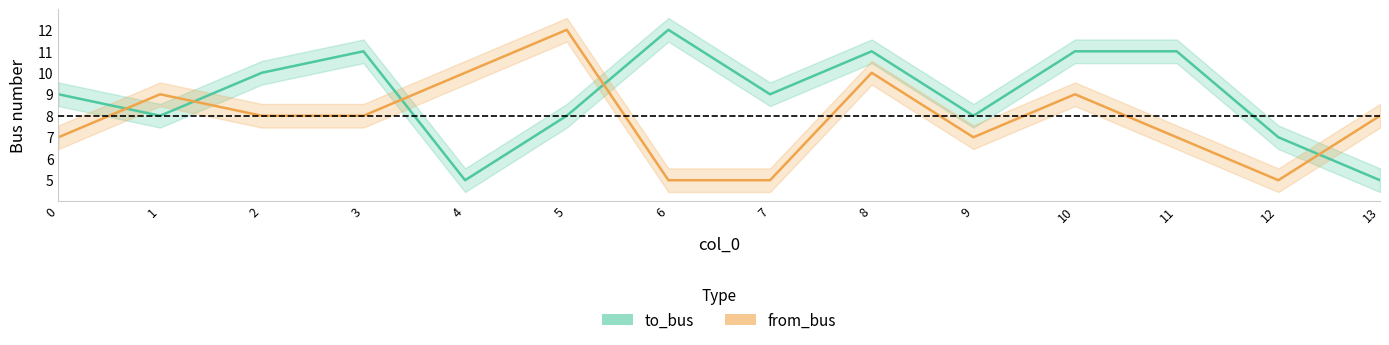

What is the difference between the second highest and minimum values in the to_bus series?

6